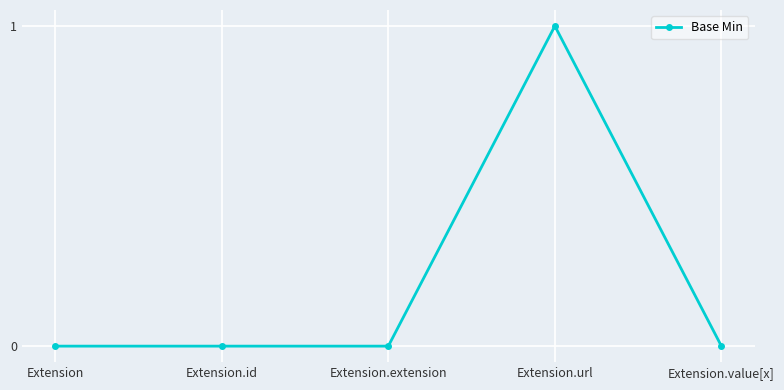

What is the label of the 3rd point from the left?

Extension.extension